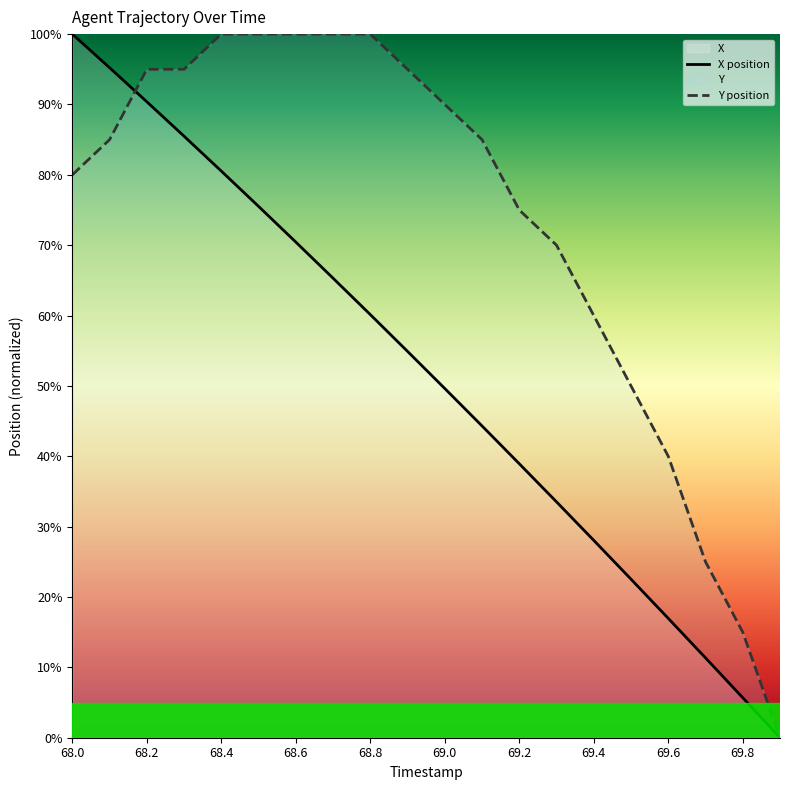

At which category is the sum across all series the highest?

68.2